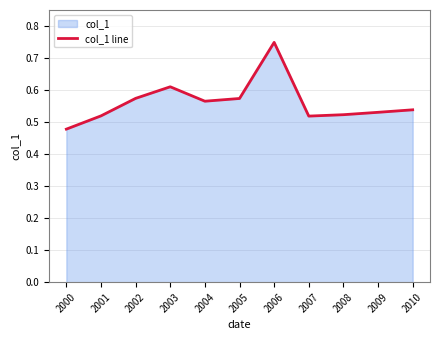

What is the value of the 11th point from the left?

0.5